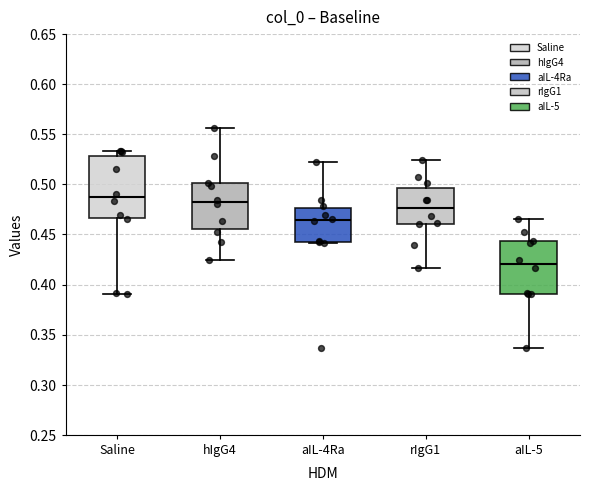

Reading left to right, read every box against the y-axis: the position of its median line, the range the box covers, and the ends of its whiskers. The values are not printed on the chart, so give them approximately, as read against the axis.

Saline: median 0.485, box 0.465 to 0.530, whiskers 0.390 to 0.535
hIgG4: median 0.480, box 0.455 to 0.500, whiskers 0.425 to 0.555
aIL-4Ra: median 0.465, box 0.440 to 0.475, whiskers 0.440 to 0.520
rIgG1: median 0.475, box 0.460 to 0.495, whiskers 0.415 to 0.525
aIL-5: median 0.420, box 0.390 to 0.445, whiskers 0.335 to 0.465